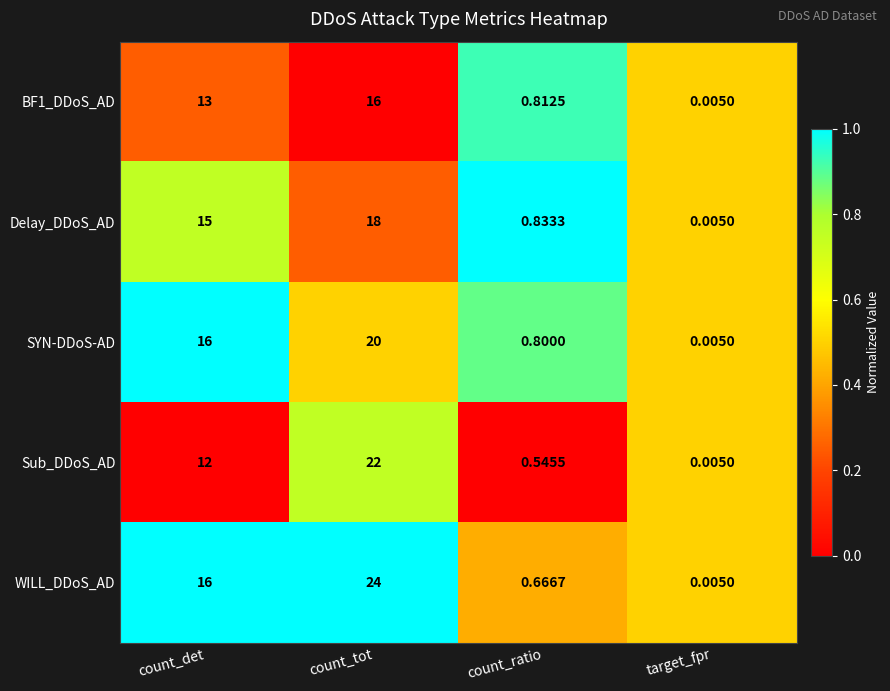

Is the value of Sub_DDoS_AD at count_tot greater than the value of BF1_DDoS_AD at count_tot?

Yes